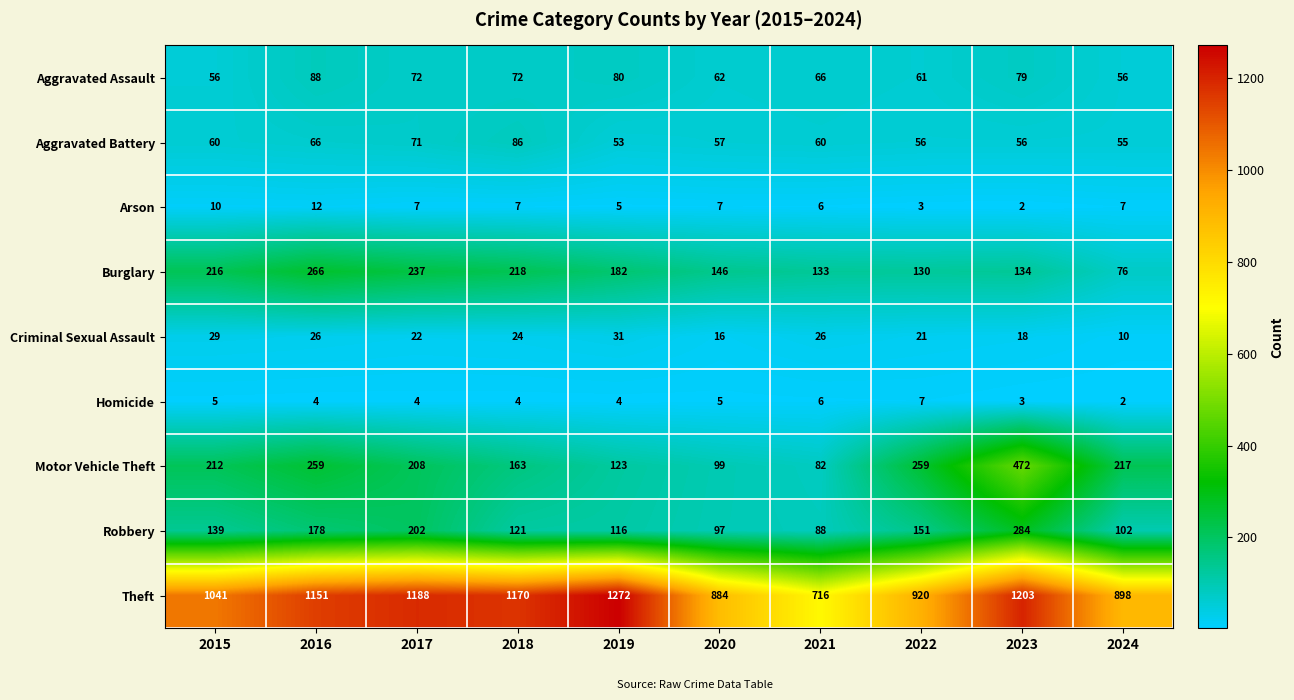

What is the difference between the Robbery values at 2024 and 2018?

19